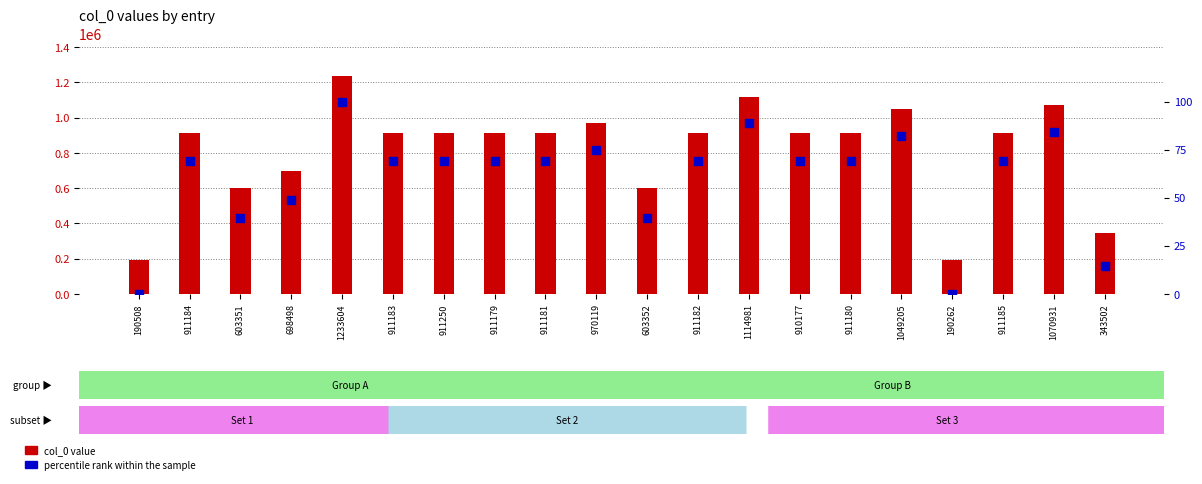

Is the value of percentile rank within the sample at 1049205 greater than the value of col_0 value at 911183?

No